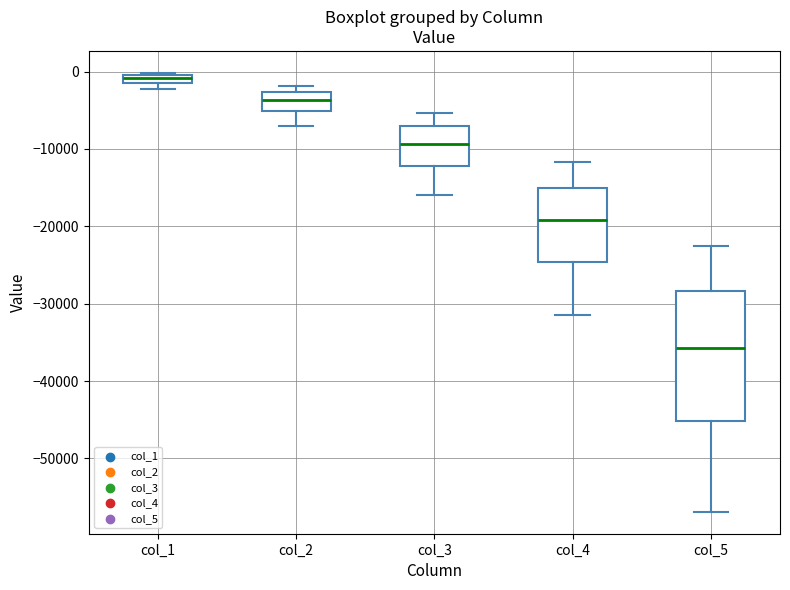

Comparing the boxes themselves (not the whiskers), which one is the tallest?

col_5